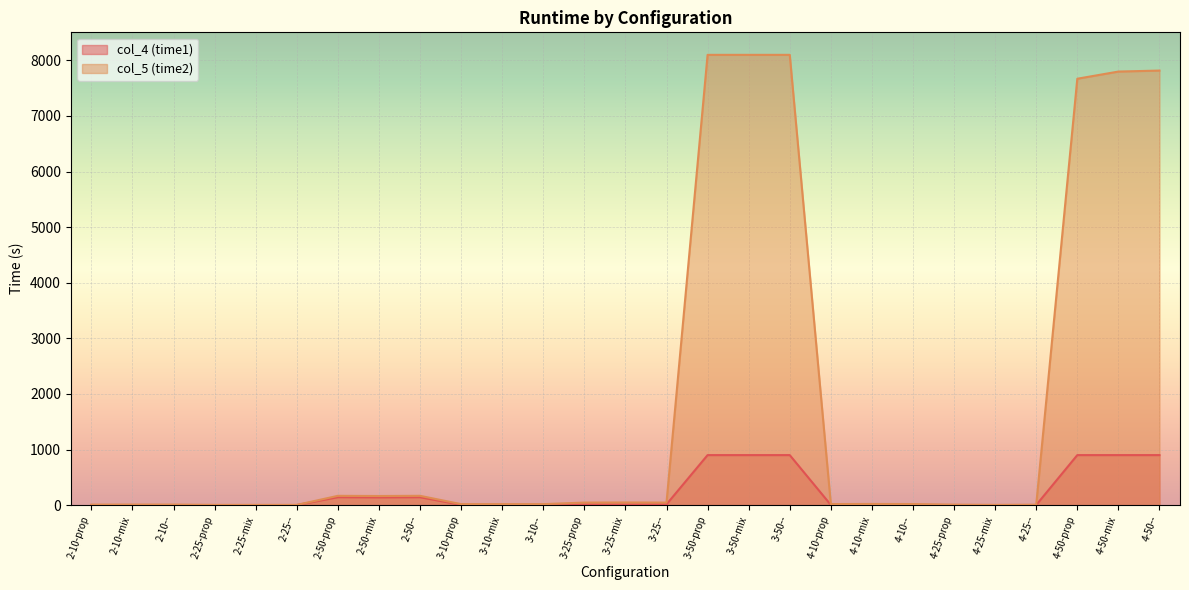

True or false: col_5 (time2) and col_4 (time1) intersect in this chart.

False